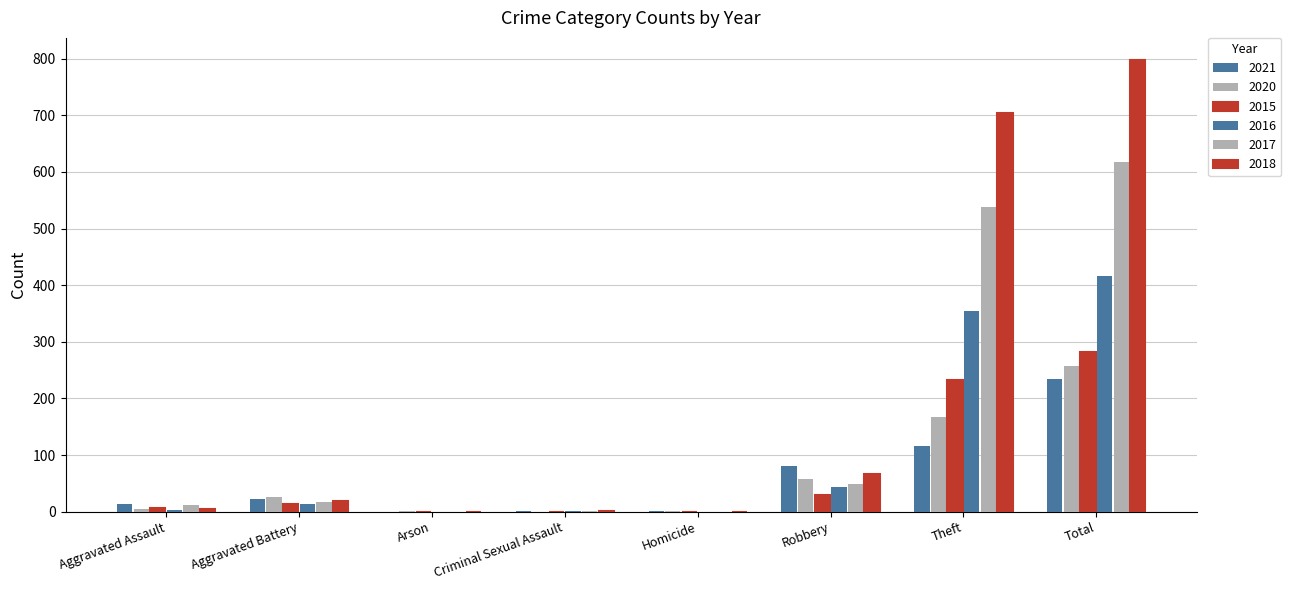

Count the number of data series in this chart.

6